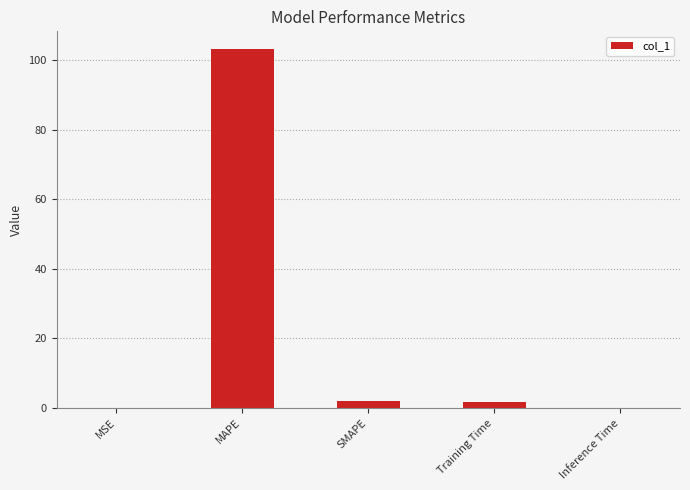

What is the sum of all values?

106.8